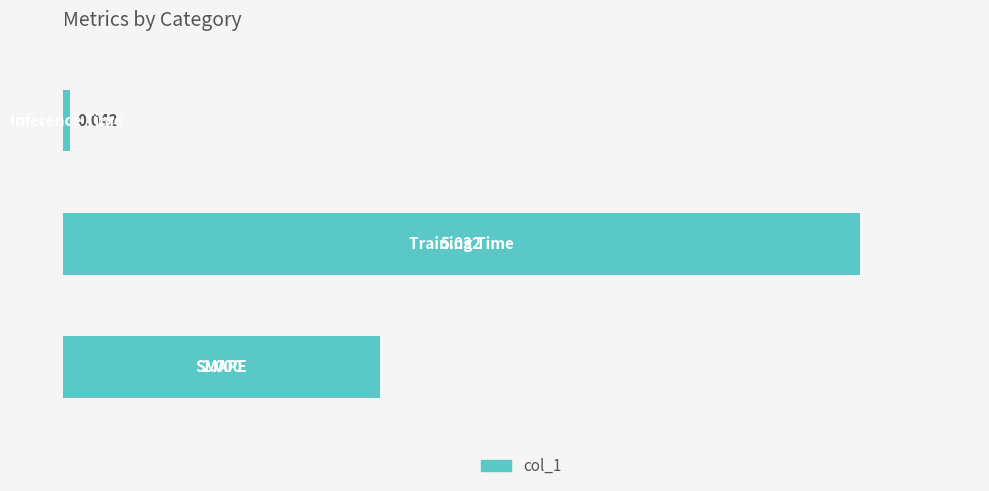

How many data points does each series have?

3